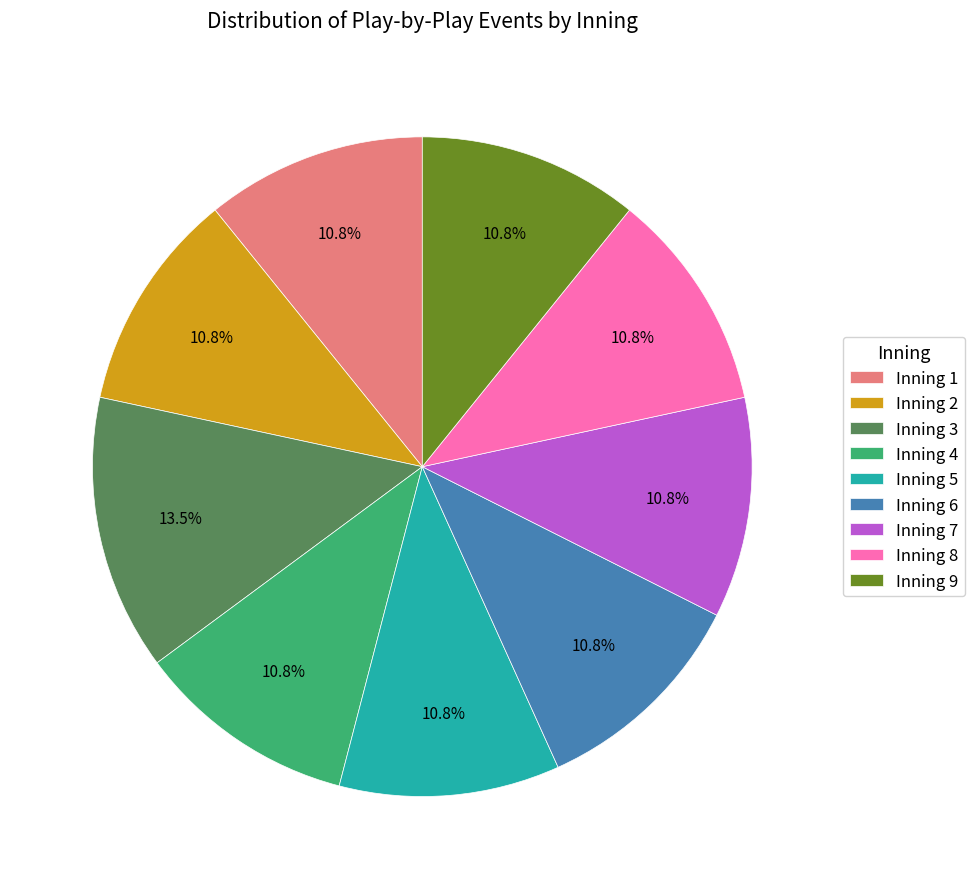

What is the ratio of the value at Inning 9 to the value at Inning 3?

0.8